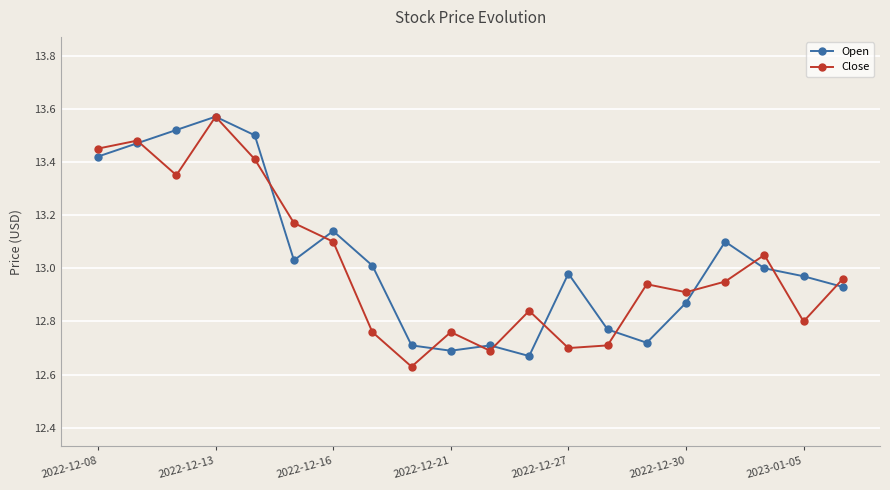

Which series has the largest total across all categories?

Open